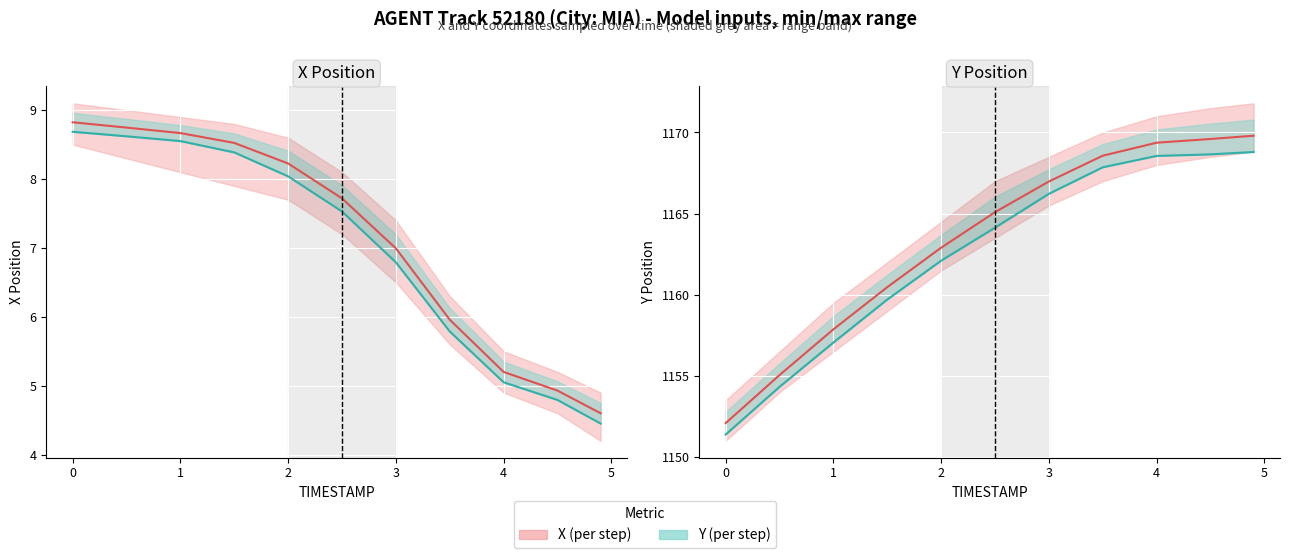

True or false: Y position and X position cross at least once.

False